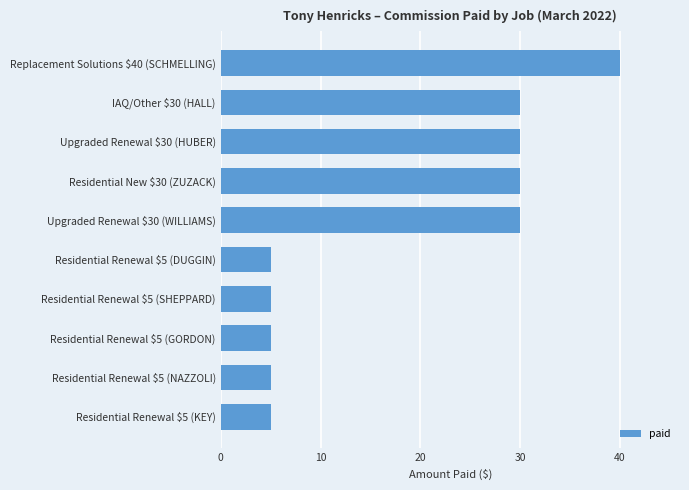

What is the smallest value displayed?

5